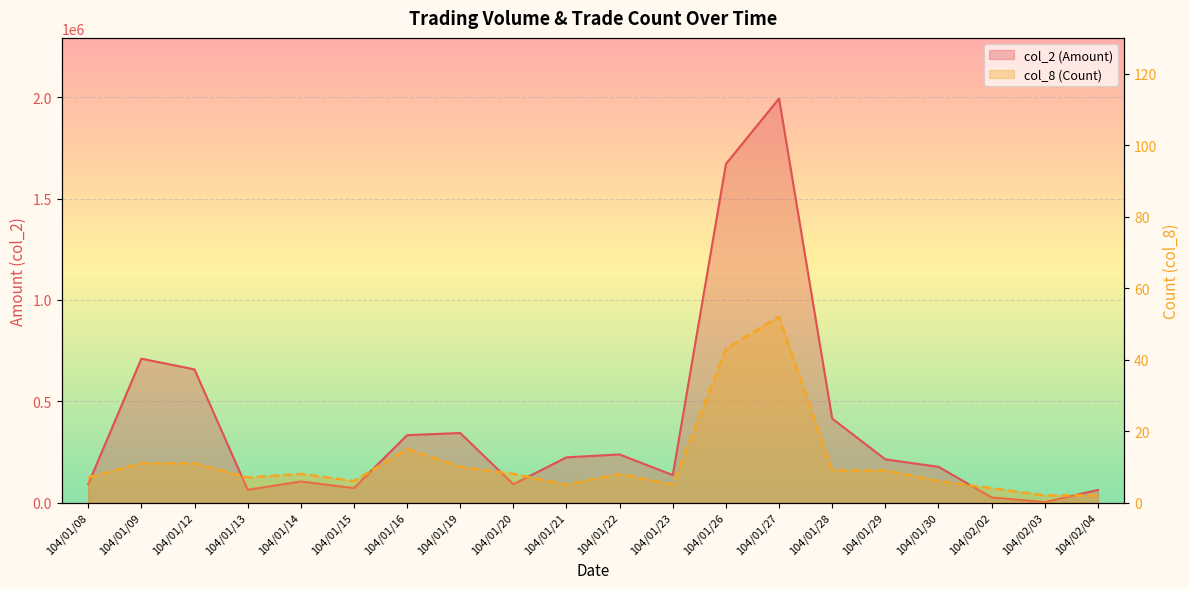

True or false: col_8 (Count) has a value of 1 at 104/02/04.

False